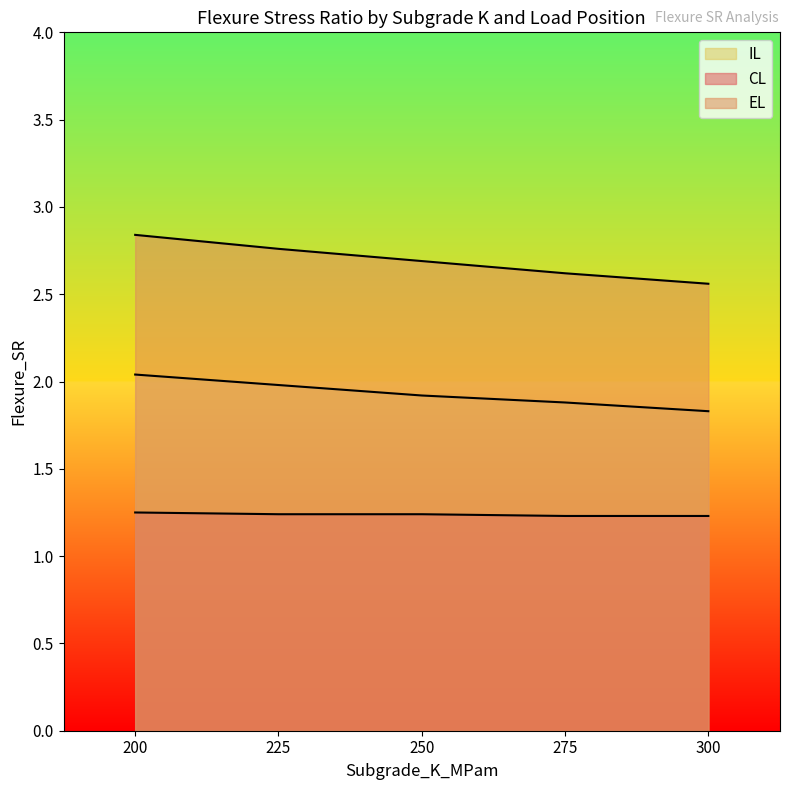

What is the label of the 13th point from the right?

250